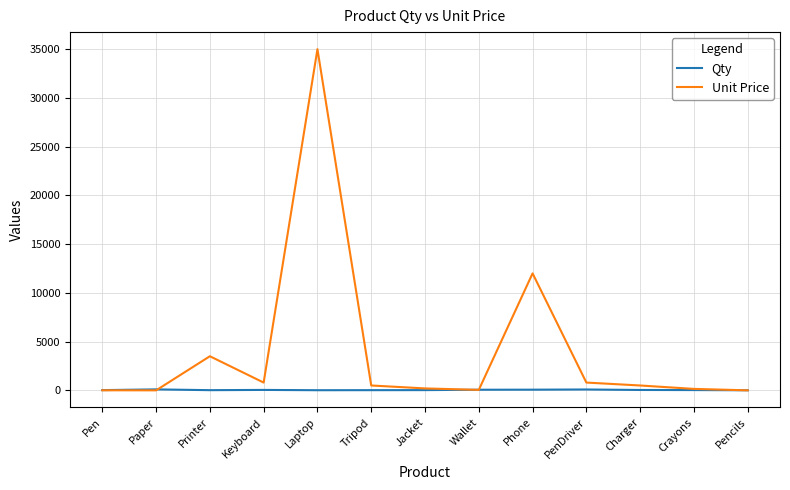

Which series has the widest spread of values?

Unit Price